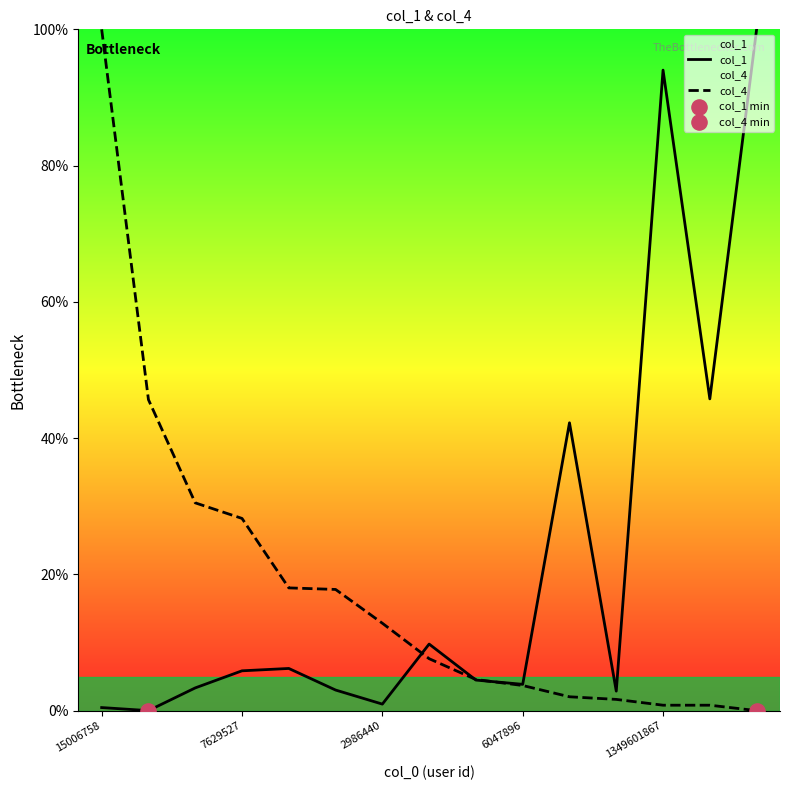

Which series has the largest Y range (max minus min)?

col_1